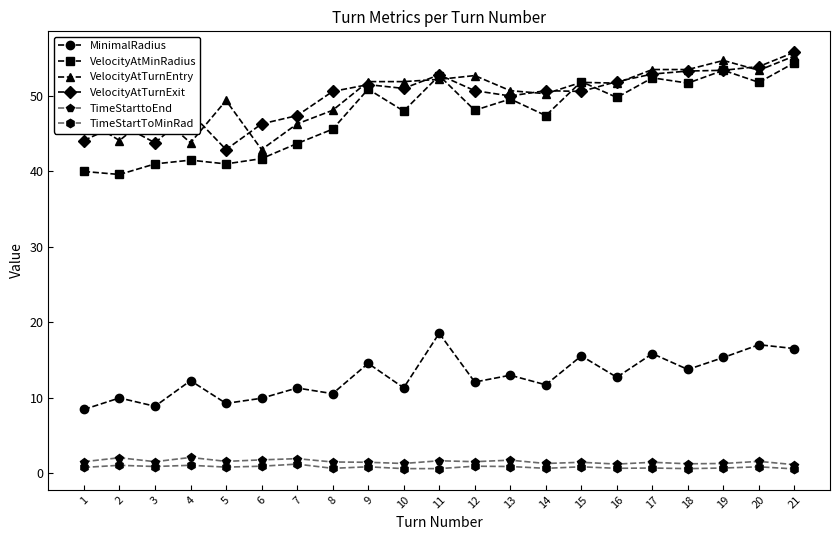

At which category does VelocityAtTurnEntry reach its first local valley?

2